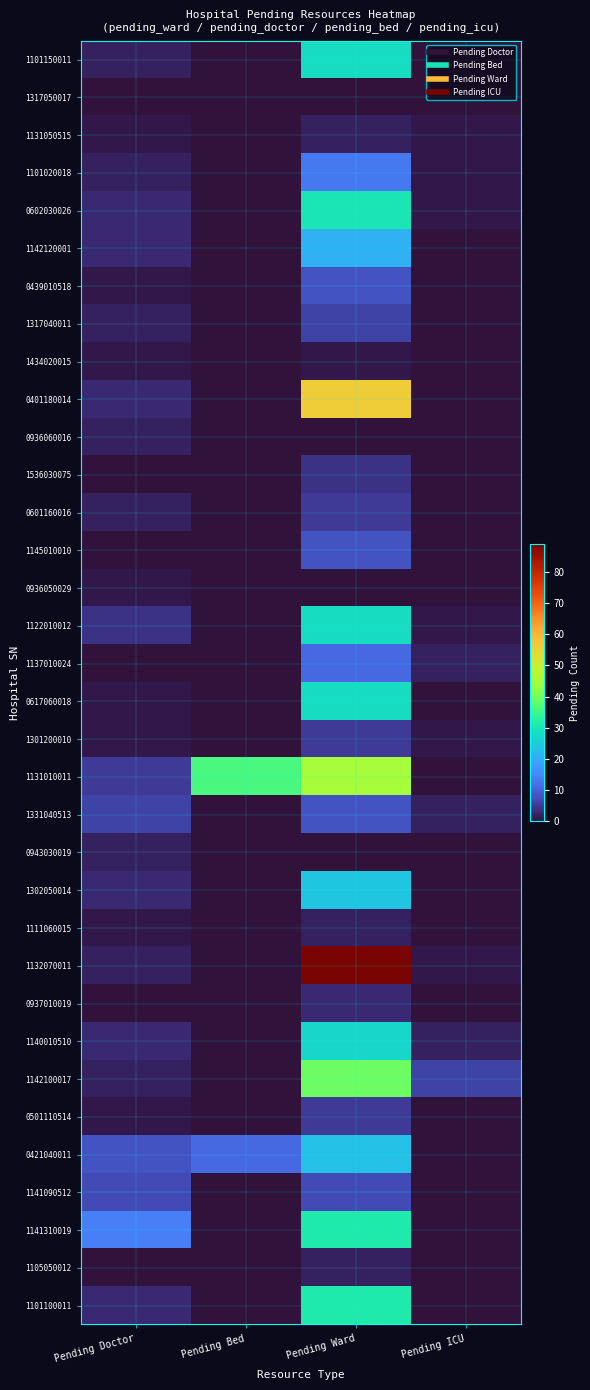

Reading left to right, extract all data points from this chart.

1101150011: Pending Doctor=2	Pending Bed=0	Pending Ward=28	Pending ICU=0
1317050017: Pending Doctor=0	Pending Bed=0	Pending Ward=0	Pending ICU=0
1131050515: Pending Doctor=1	Pending Bed=0	Pending Ward=2	Pending ICU=1
1101020018: Pending Doctor=2	Pending Bed=0	Pending Ward=13	Pending ICU=1
0602030026: Pending Doctor=3	Pending Bed=0	Pending Ward=30	Pending ICU=1
1142120001: Pending Doctor=3	Pending Bed=0	Pending Ward=21	Pending ICU=0
0439010518: Pending Doctor=1	Pending Bed=0	Pending Ward=8	Pending ICU=0
1317040011: Pending Doctor=2	Pending Bed=0	Pending Ward=6	Pending ICU=0
1434020015: Pending Doctor=1	Pending Bed=0	Pending Ward=1	Pending ICU=0
0401180014: Pending Doctor=3	Pending Bed=0	Pending Ward=56	Pending ICU=0
0936060016: Pending Doctor=2	Pending Bed=0	Pending Ward=0	Pending ICU=0
1536030075: Pending Doctor=0	Pending Bed=0	Pending Ward=4	Pending ICU=0
0601160016: Pending Doctor=2	Pending Bed=0	Pending Ward=5	Pending ICU=0
1145010010: Pending Doctor=0	Pending Bed=0	Pending Ward=8	Pending ICU=0
0936050029: Pending Doctor=1	Pending Bed=0	Pending Ward=0	Pending ICU=0
1122010012: Pending Doctor=4	Pending Bed=0	Pending Ward=28	Pending ICU=1
1137010024: Pending Doctor=0	Pending Bed=0	Pending Ward=11	Pending ICU=2
0617060018: Pending Doctor=1	Pending Bed=0	Pending Ward=28	Pending ICU=0
1301200010: Pending Doctor=1	Pending Bed=0	Pending Ward=5	Pending ICU=1
1131010011: Pending Doctor=5	Pending Bed=36	Pending Ward=45	Pending ICU=0
1331040513: Pending Doctor=6	Pending Bed=0	Pending Ward=8	Pending ICU=2
0943030019: Pending Doctor=2	Pending Bed=0	Pending Ward=0	Pending ICU=0
1302050014: Pending Doctor=3	Pending Bed=0	Pending Ward=24	Pending ICU=0
1111060015: Pending Doctor=1	Pending Bed=0	Pending Ward=2	Pending ICU=0
1132070011: Pending Doctor=2	Pending Bed=0	Pending Ward=89	Pending ICU=1
0937010019: Pending Doctor=0	Pending Bed=0	Pending Ward=3	Pending ICU=0
1140010510: Pending Doctor=3	Pending Bed=0	Pending Ward=27	Pending ICU=2
1142100017: Pending Doctor=2	Pending Bed=0	Pending Ward=39	Pending ICU=6
0501110514: Pending Doctor=1	Pending Bed=0	Pending Ward=5	Pending ICU=0
0421040011: Pending Doctor=8	Pending Bed=11	Pending Ward=23	Pending ICU=0
1141090512: Pending Doctor=7	Pending Bed=0	Pending Ward=7	Pending ICU=0
1141310019: Pending Doctor=14	Pending Bed=0	Pending Ward=31	Pending ICU=0
1105050012: Pending Doctor=0	Pending Bed=0	Pending Ward=2	Pending ICU=0
1101100011: Pending Doctor=3	Pending Bed=0	Pending Ward=31	Pending ICU=0